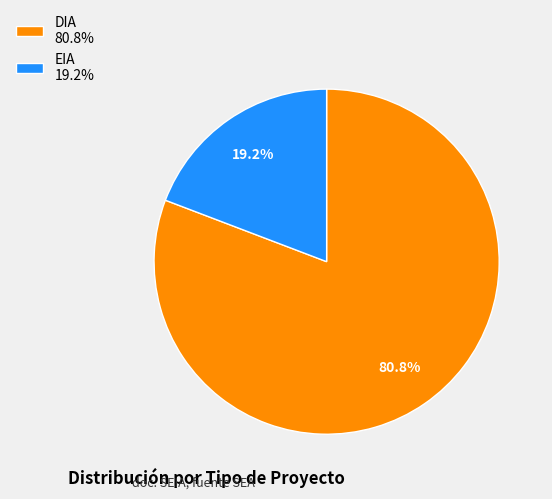

To the nearest percent, what is the difference between the DIA and EIA slice percentages?

62%